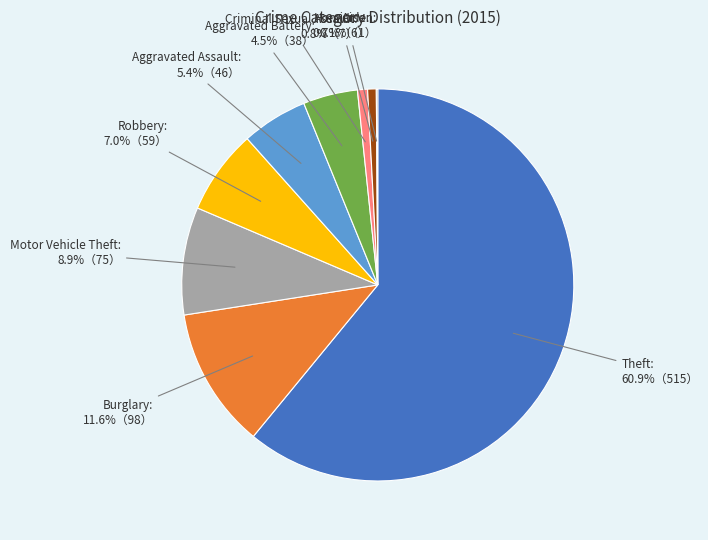

Is there any slice that represents more than half of the pie?

Yes